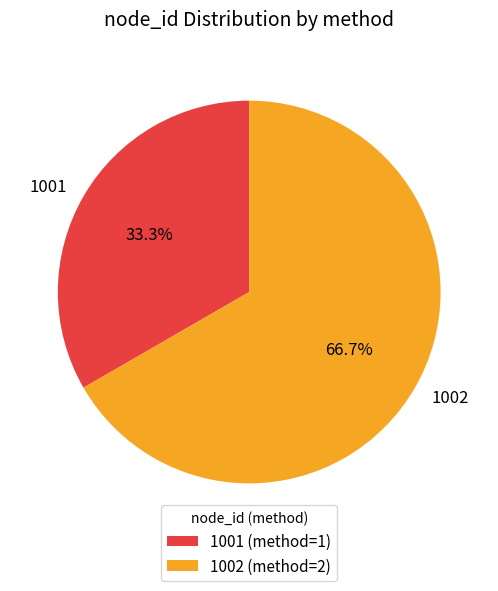

What is the ratio of the value at 1002 to the value at 1001?

2.0